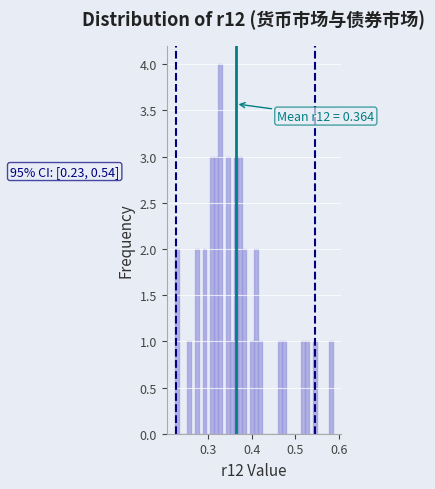

Around what value on the x-axis is the tallest bar? Give the approximate position of its centre, as read against the axis.

0.33